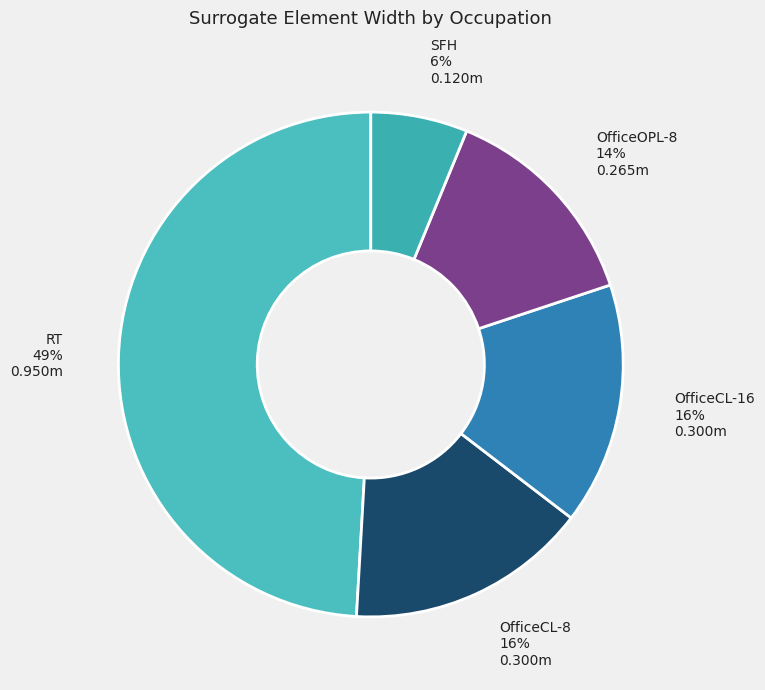

Combined, do OfficeCL-8 and SFH account for over 50%?

No